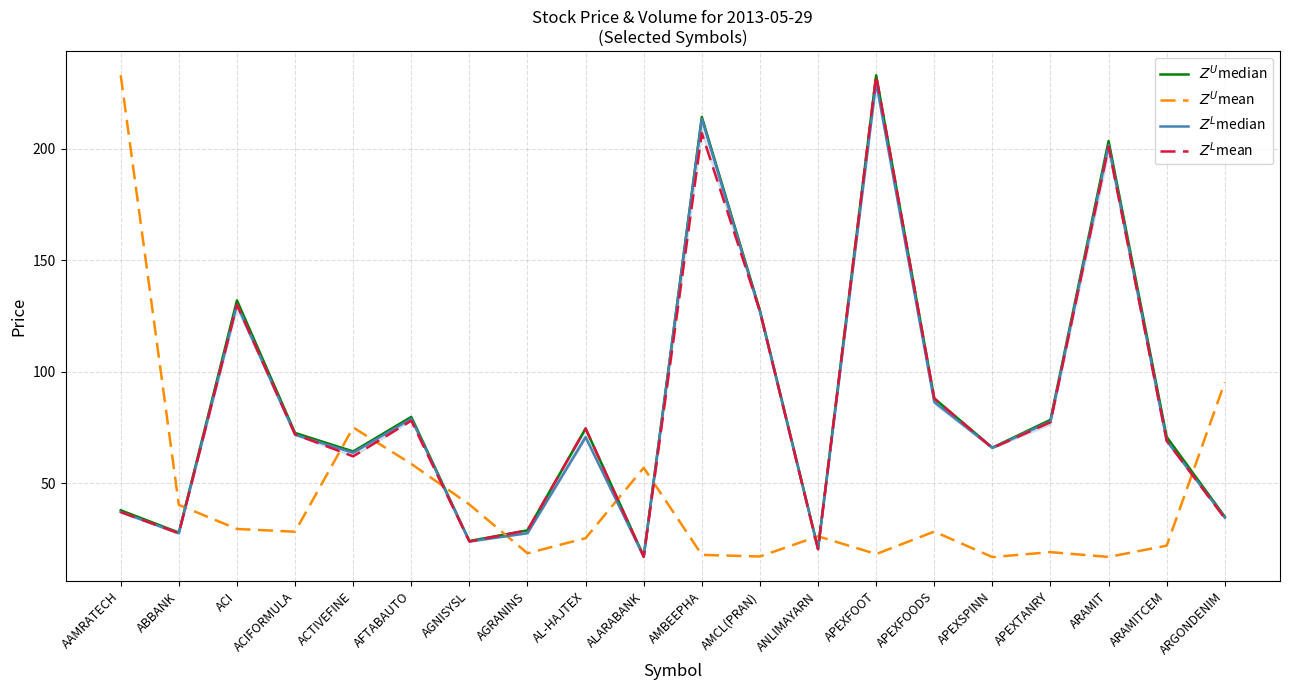

How many data points does each series have?

20